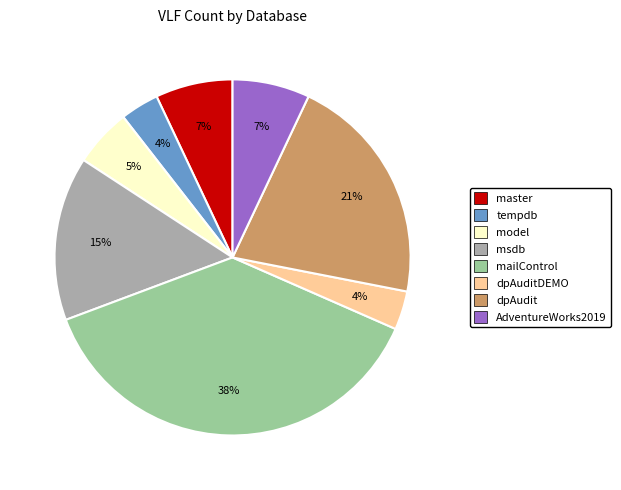

To the nearest percent, what is the difference between the largest and smallest slice percentages?

34%